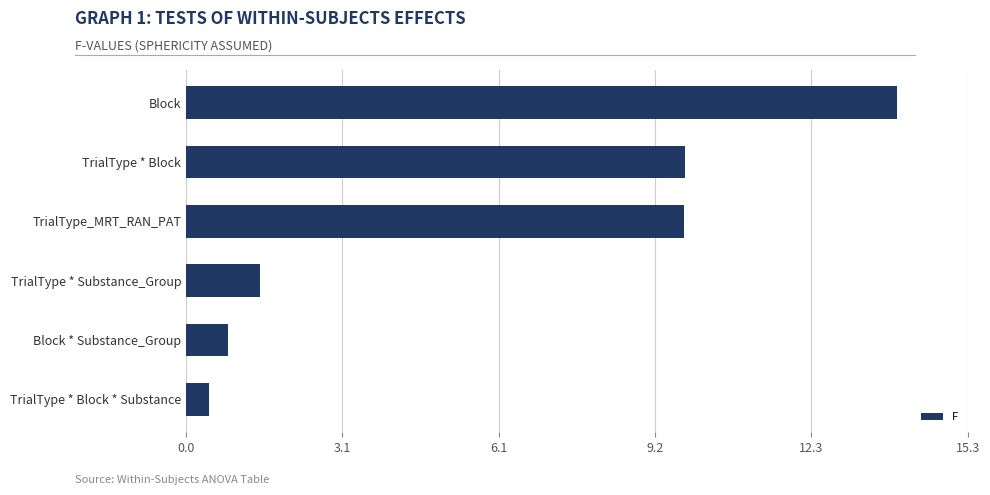

How many data points does each series have?

6